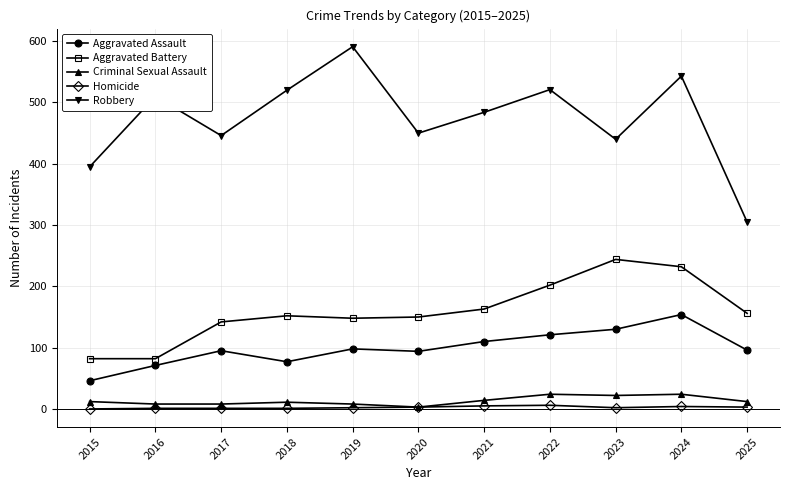

True or false: Criminal Sexual Assault and Robbery cross at least once.

False